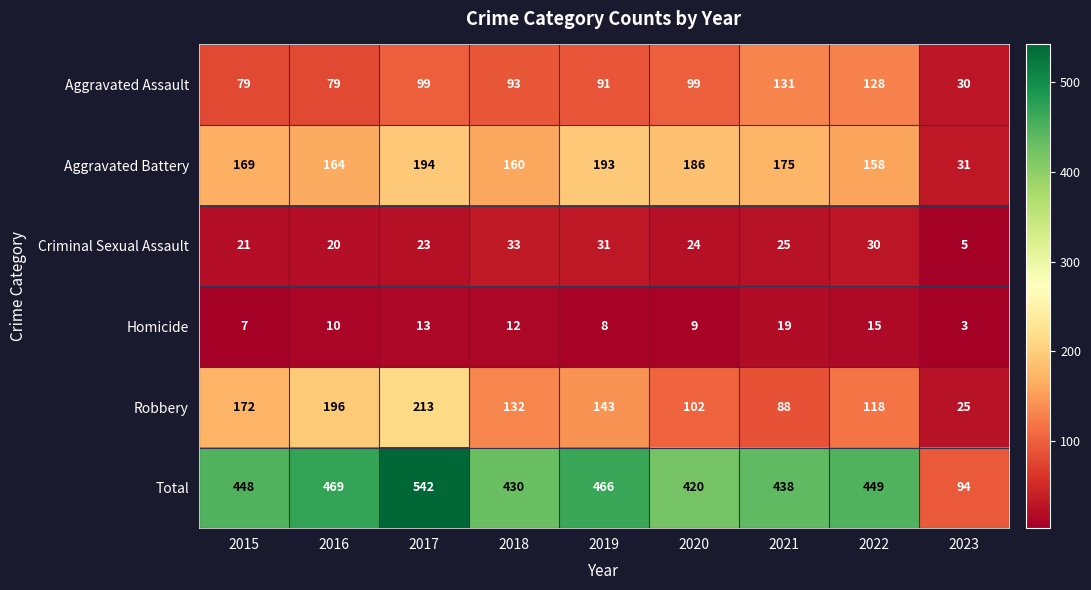

What is the total value across all series at 2021?

876